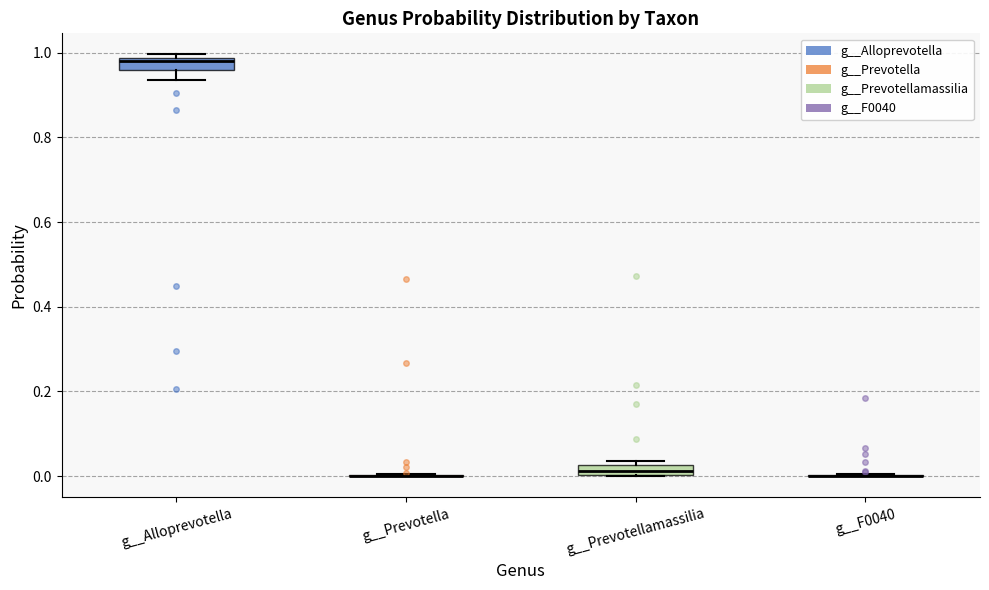

Where is the upper edge of the box for g__Alloprevotella on the y-axis? The values are not printed on the chart, so give them approximately, as read against the axis.

0.98